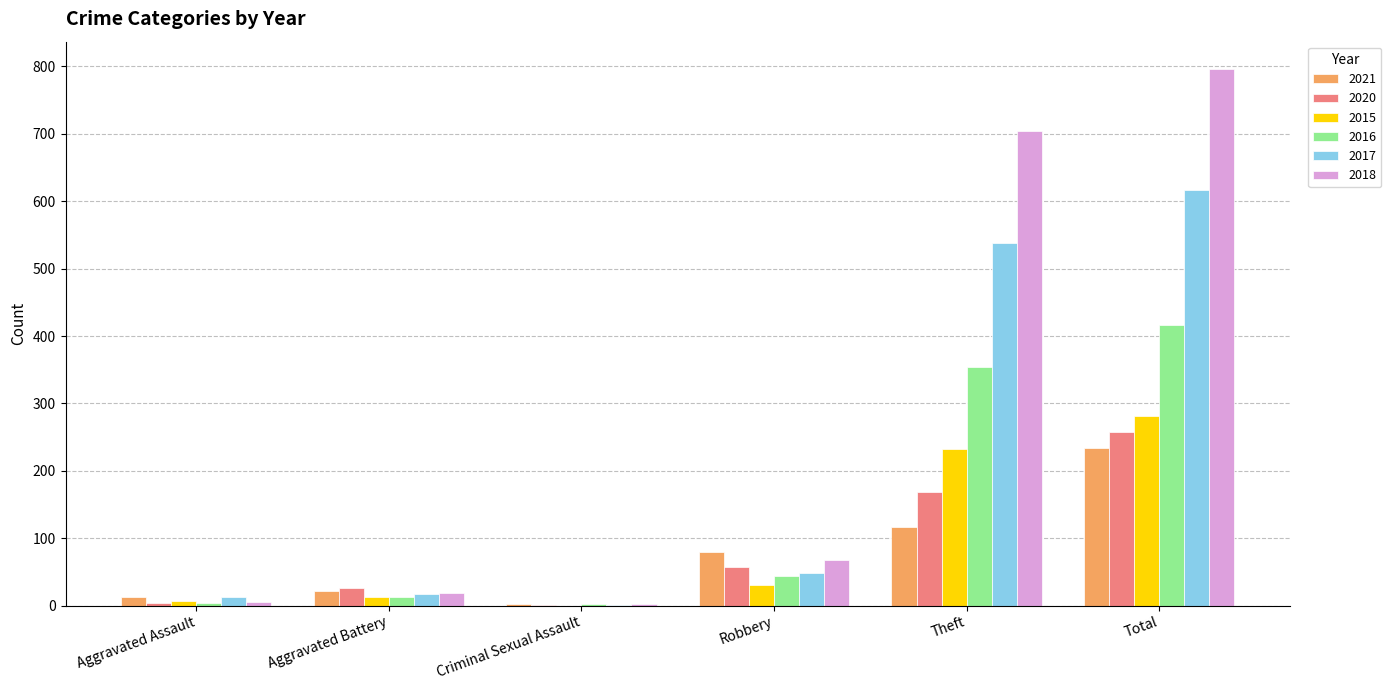

What are all the series names shown in the legend?

2021, 2020, 2015, 2016, 2017, 2018